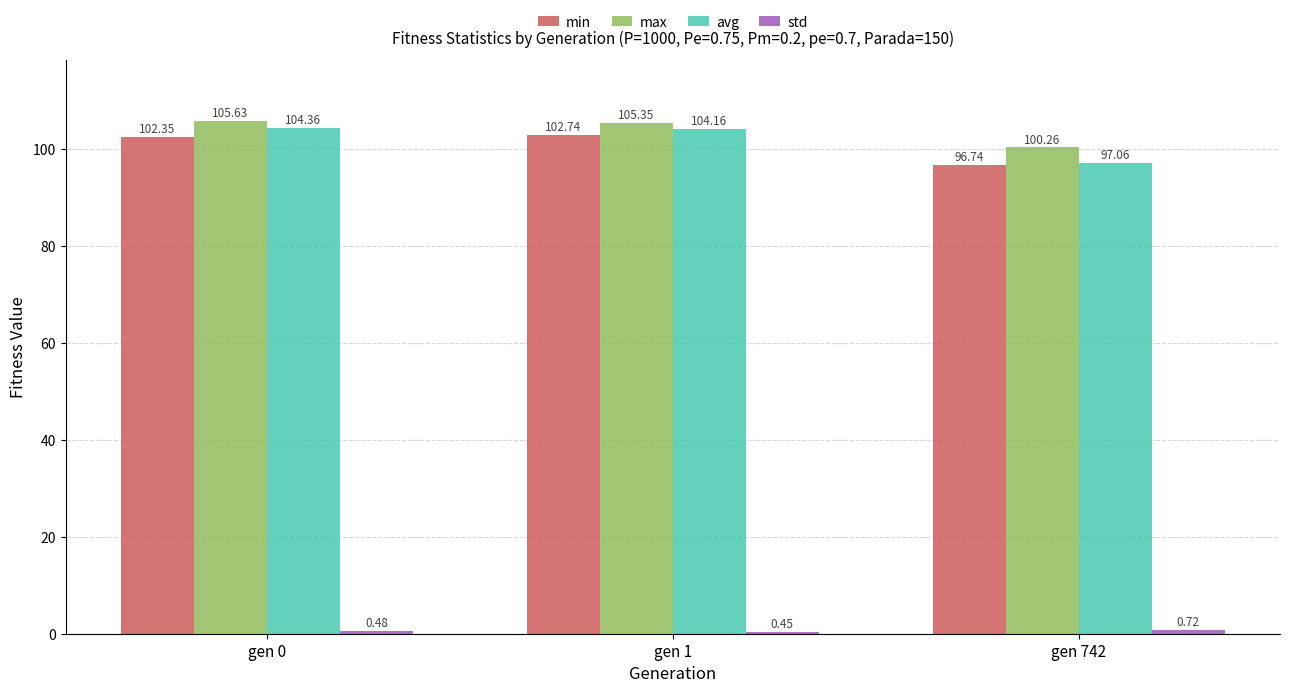

Which series changed the most between gen 1 and gen 742?

avg